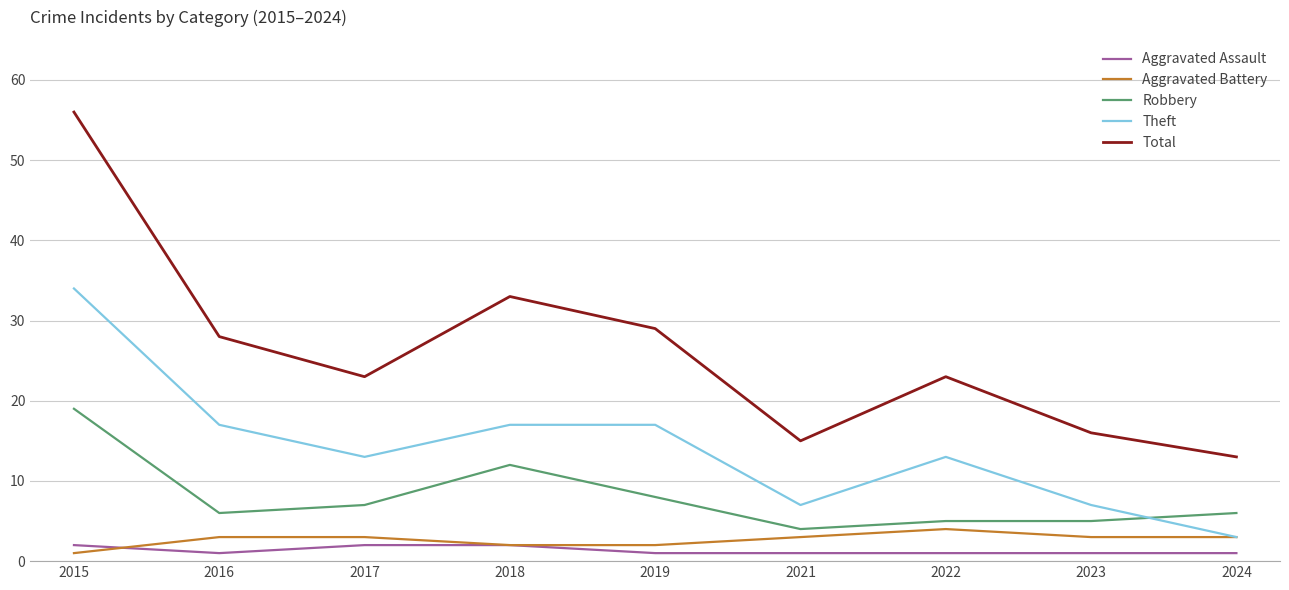

What are all the series names shown in the legend?

Aggravated Assault, Aggravated Battery, Robbery, Theft, Total